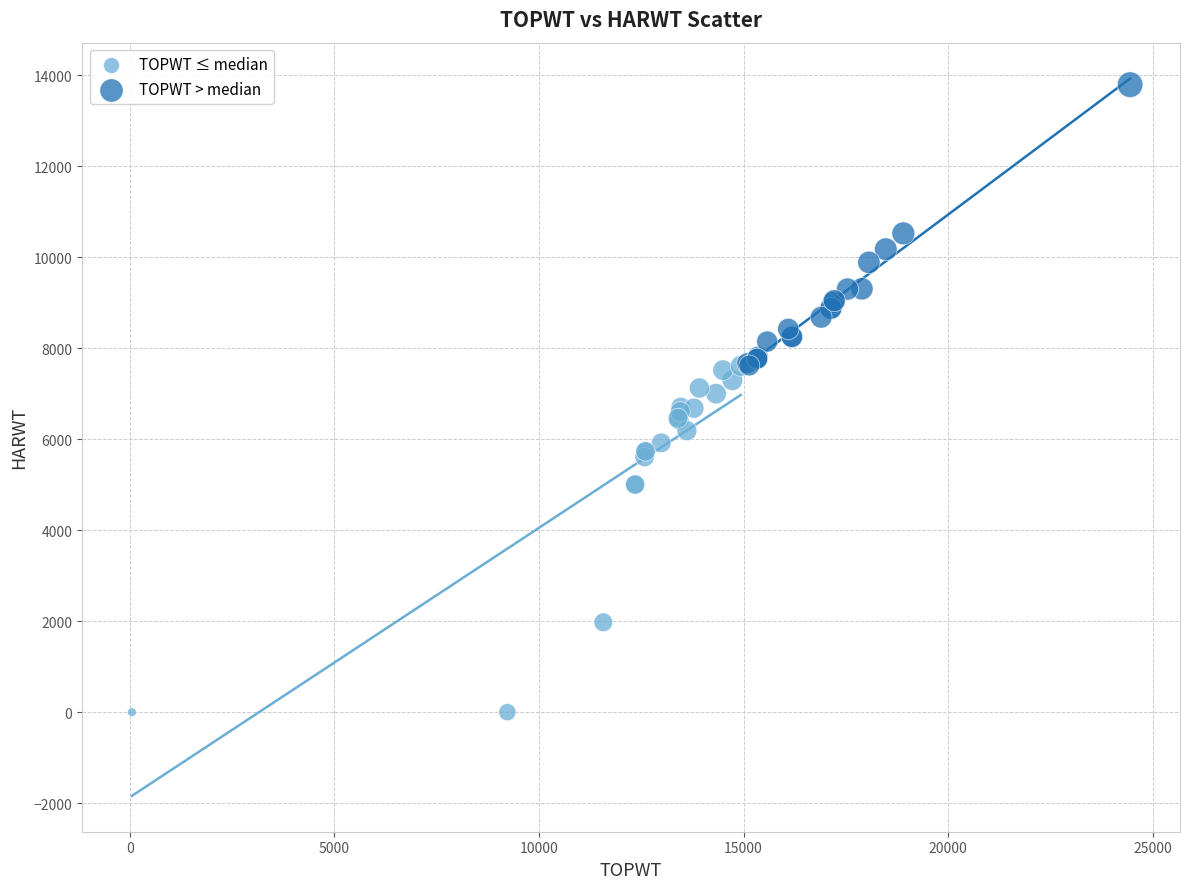

Which series reaches the minimum Y coordinate?

TOPWT ≤ median